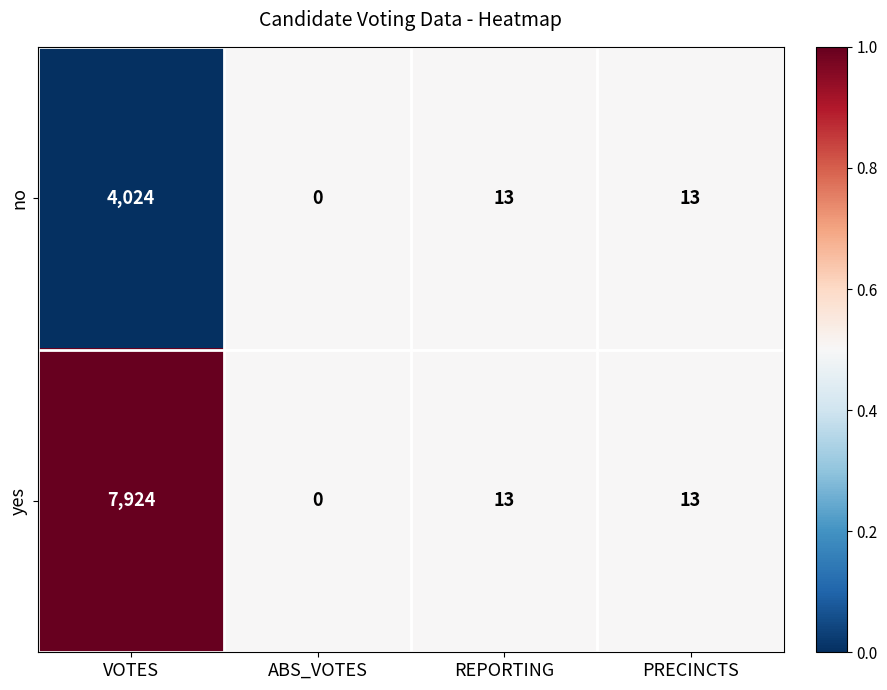

At which category is the sum across all series the highest?

VOTES